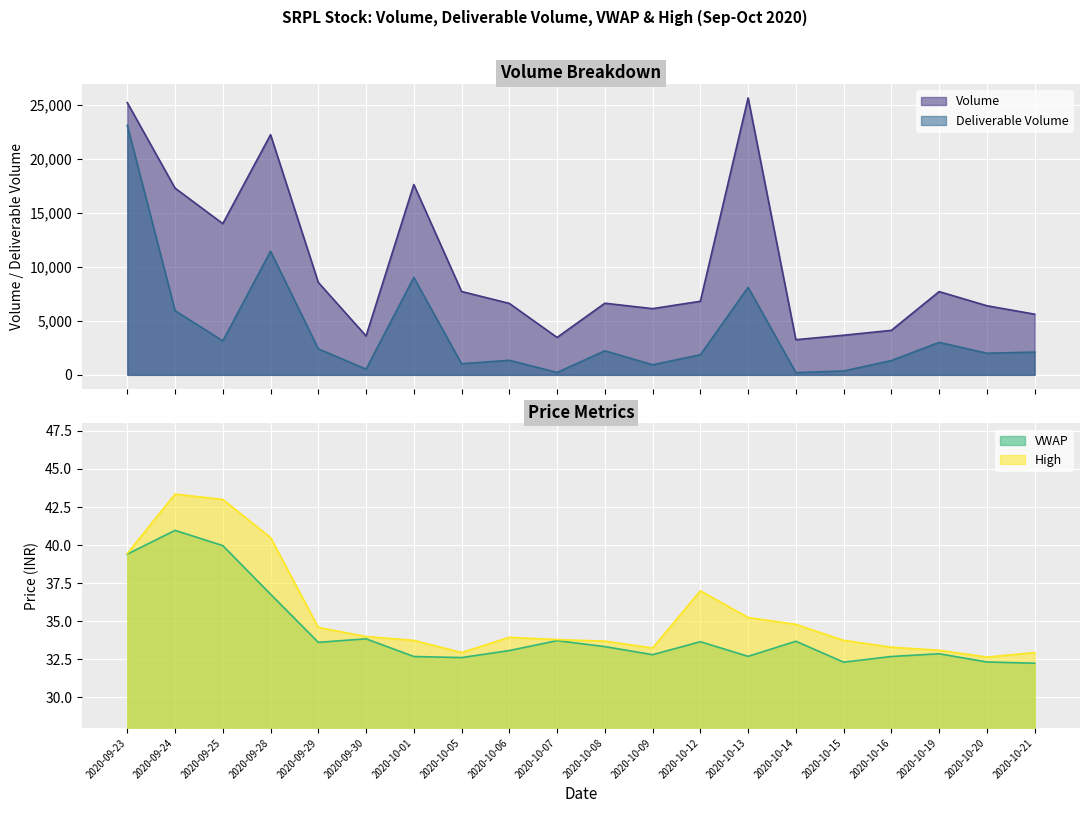

What is the sum of all VWAP values?

685.4